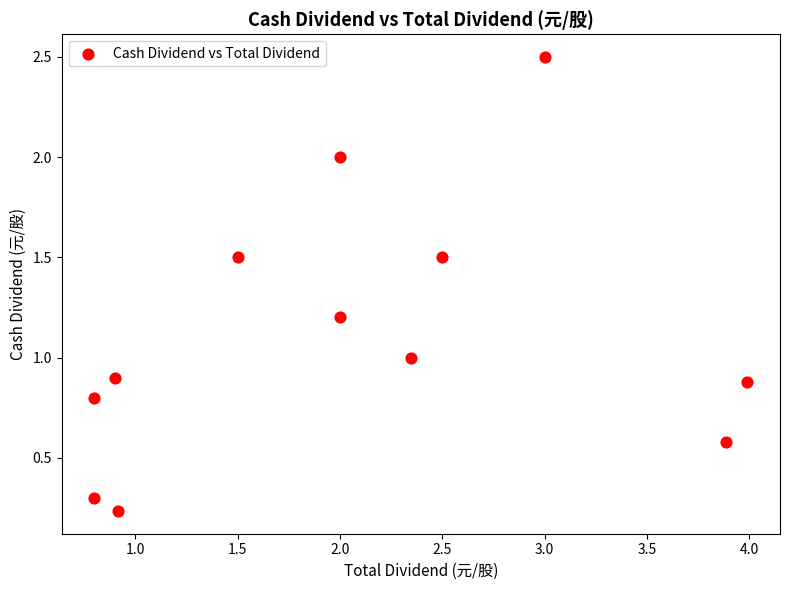

What is the range of X values (max minus min)?

3.2